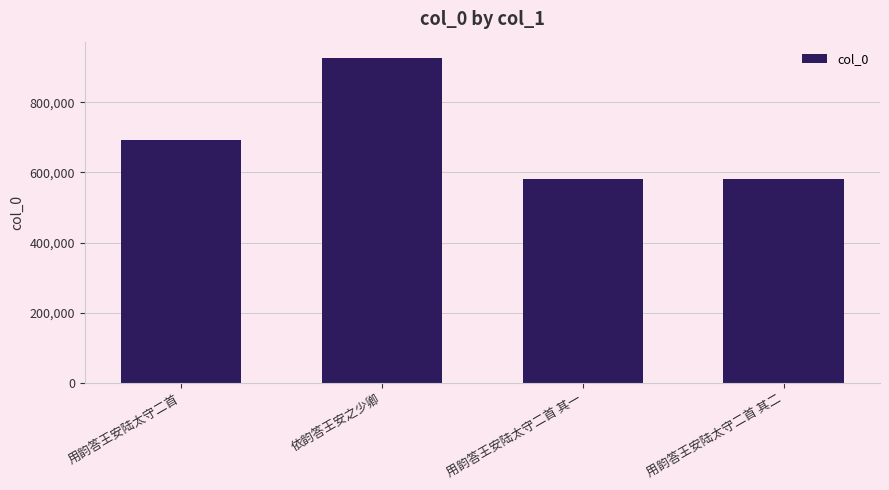

What is the greatest value displayed?

927067